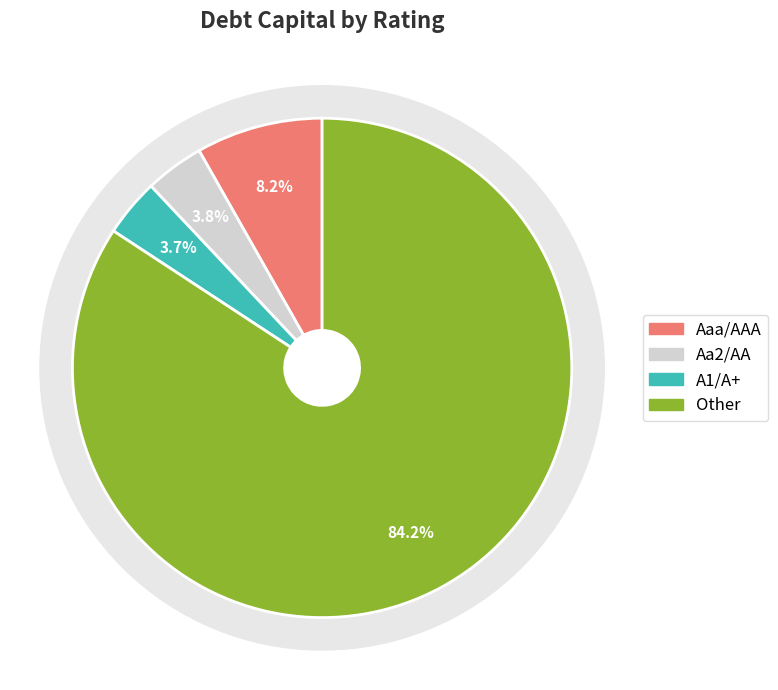

Which has a higher value, Other or Aaa/AAA?

Other